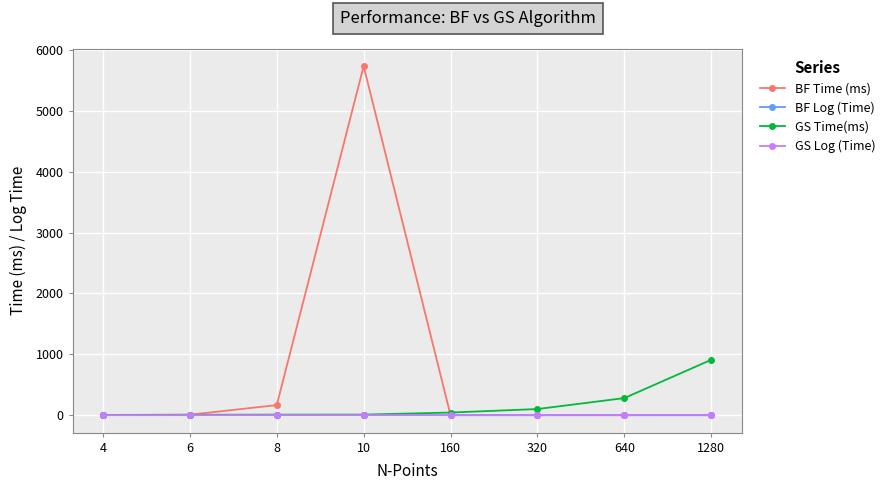

Which series has the widest spread of values?

BF Time (ms)